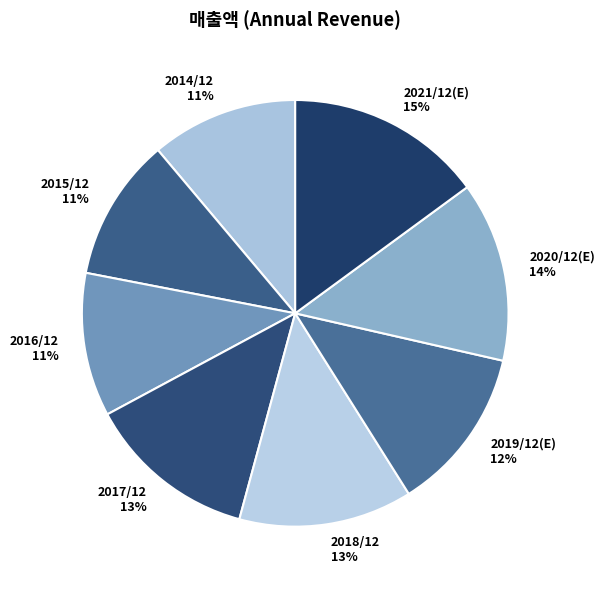

To the nearest percent, what is the difference between the largest and smallest slice percentages?

4%